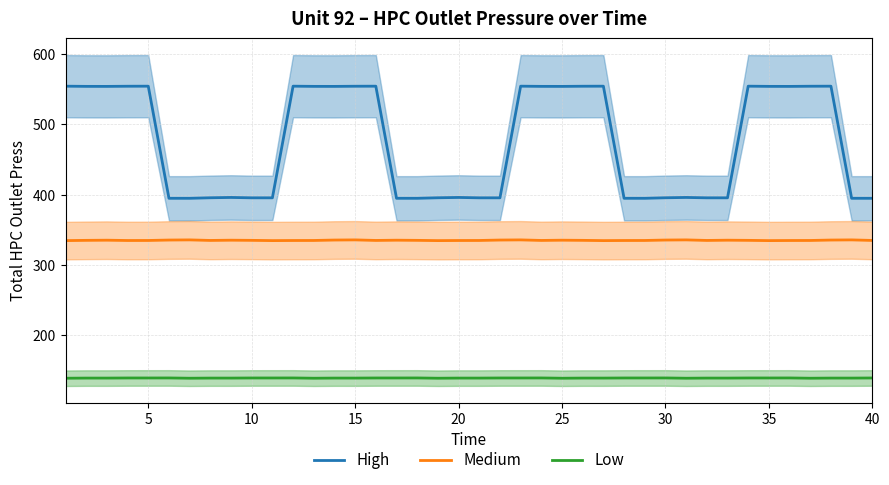

How many series are shown in this chart?

3